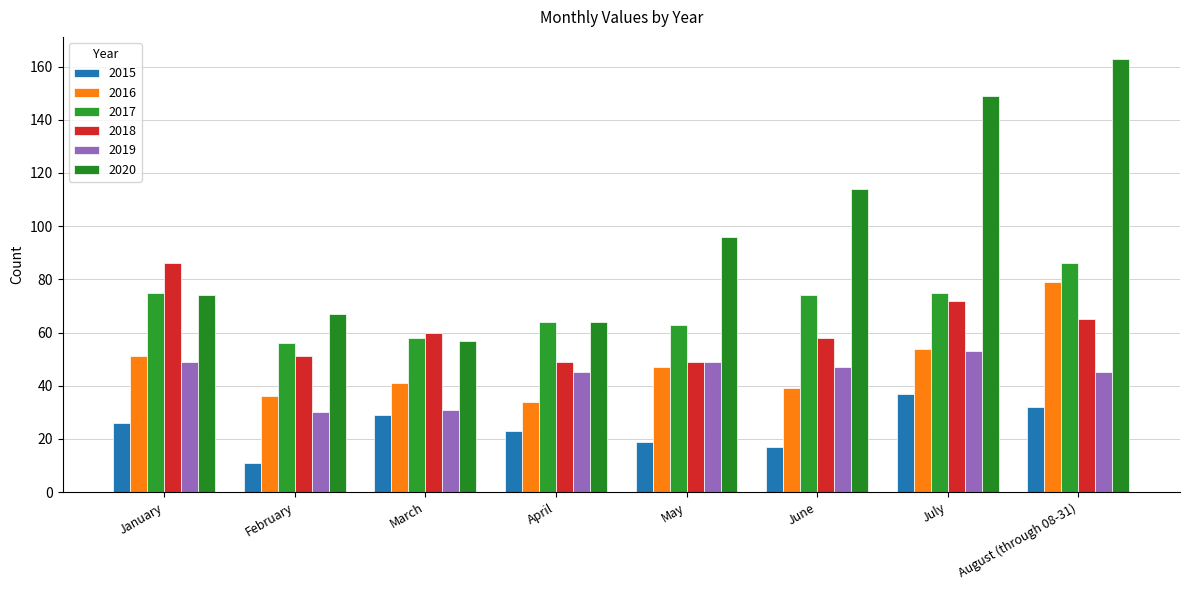

Reading right to left, what are all the values shown in this chart?

2015: August (through 08-31)=32	July=37	June=17	May=19	April=23	March=29	February=11	January=26
2016: August (through 08-31)=79	July=54	June=39	May=47	April=34	March=41	February=36	January=51
2017: August (through 08-31)=86	July=75	June=74	May=63	April=64	March=58	February=56	January=75
2018: August (through 08-31)=65	July=72	June=58	May=49	April=49	March=60	February=51	January=86
2019: August (through 08-31)=45	July=53	June=47	May=49	April=45	March=31	February=30	January=49
2020: August (through 08-31)=163	July=149	June=114	May=96	April=64	March=57	February=67	January=74